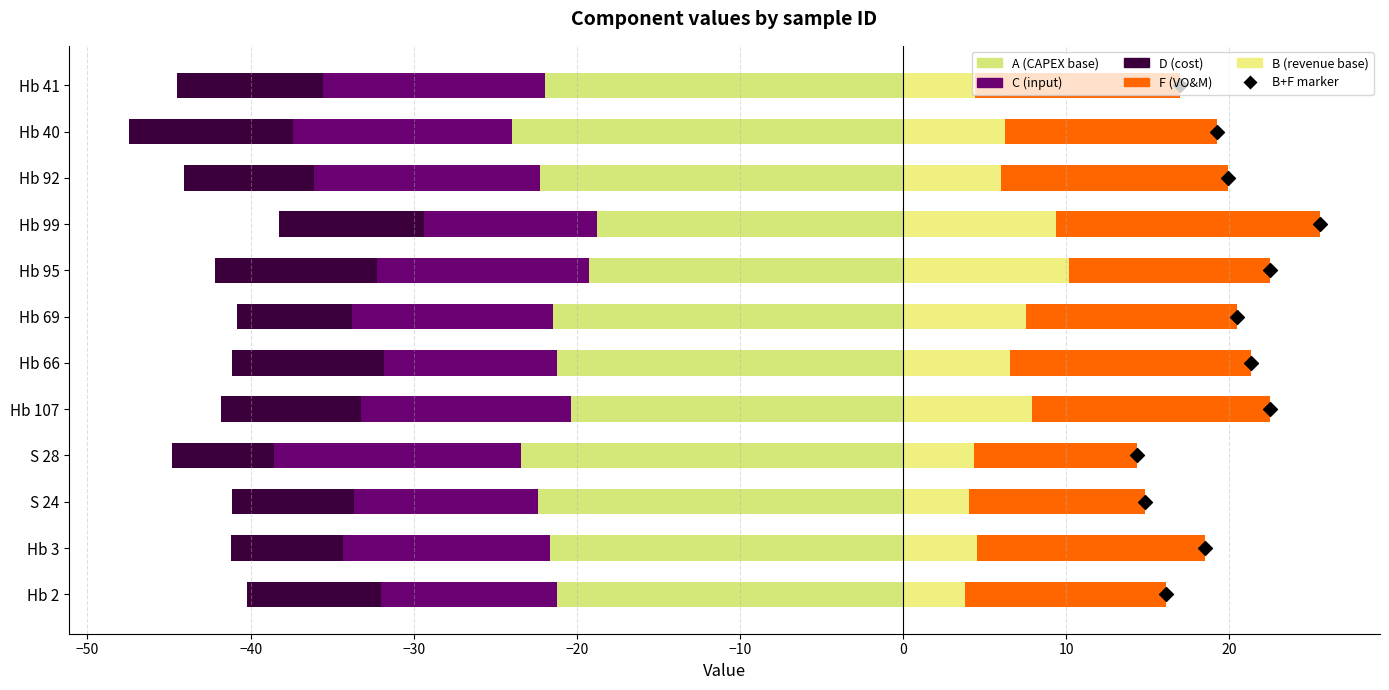

Which series reaches the maximum Y coordinate?

F